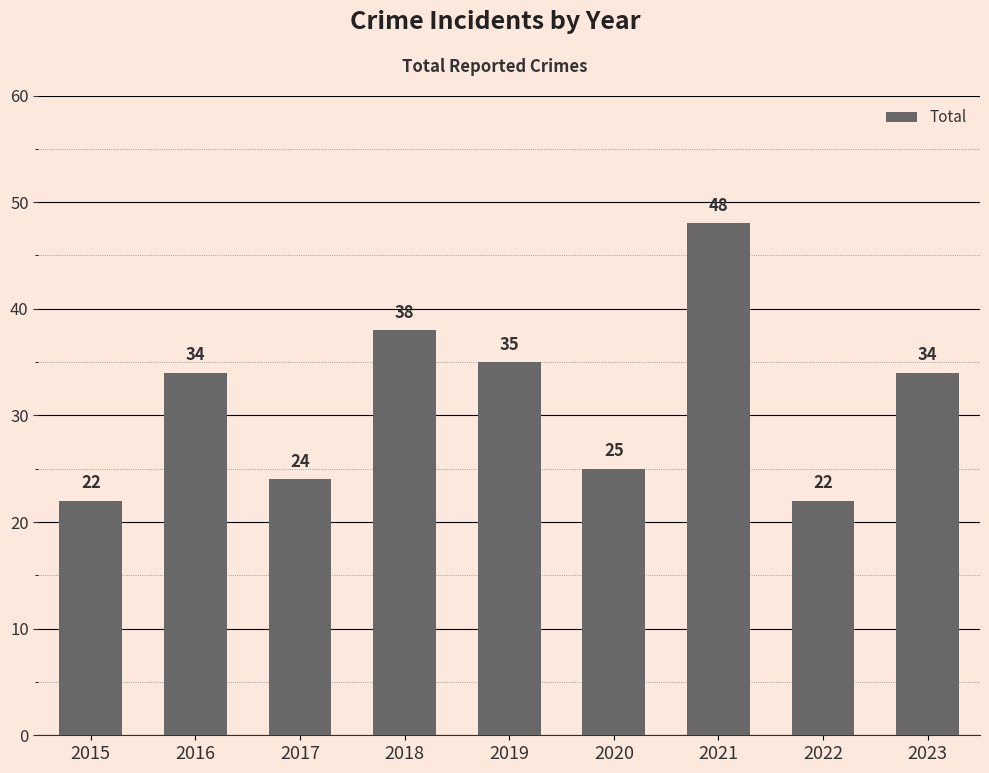

Reading left to right, extract all data points from this chart.

22	34	24	38	35	25	48	22	34